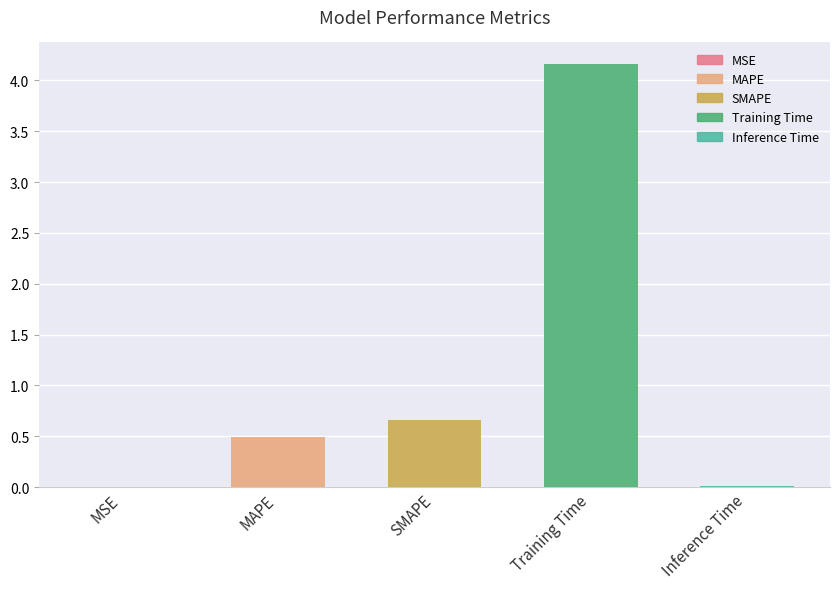

What is the average value?

1.1